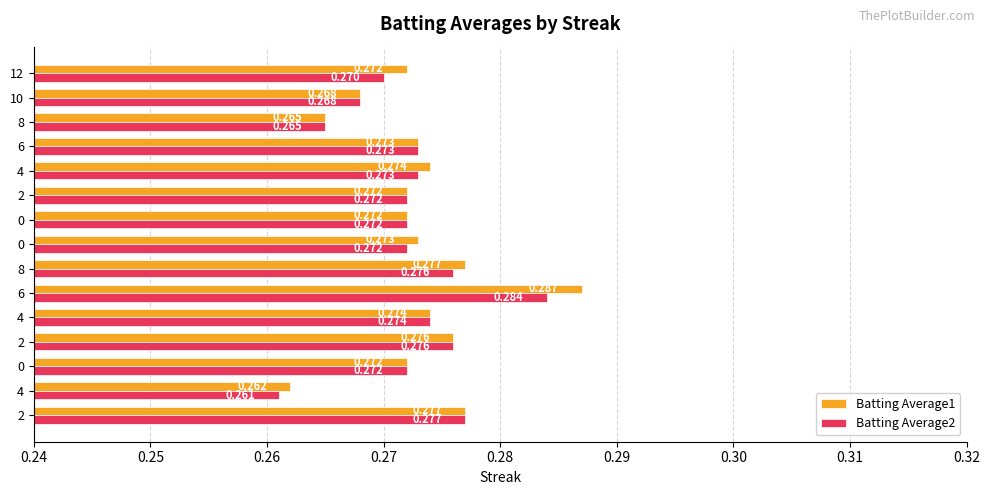

How many distinct data groups are displayed?

2